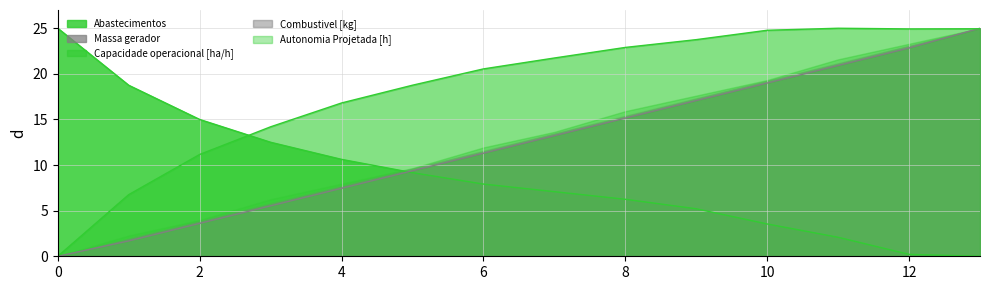

True or false: Abastecimentos has more than 0 points higher than both neighbors.

False